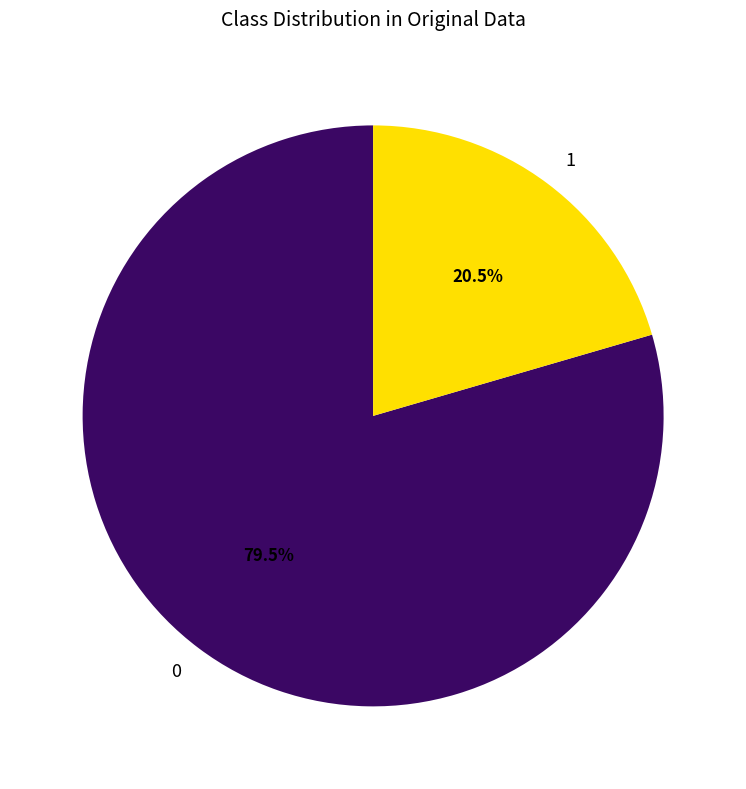

Does 0 represent more than half of the total?

Yes